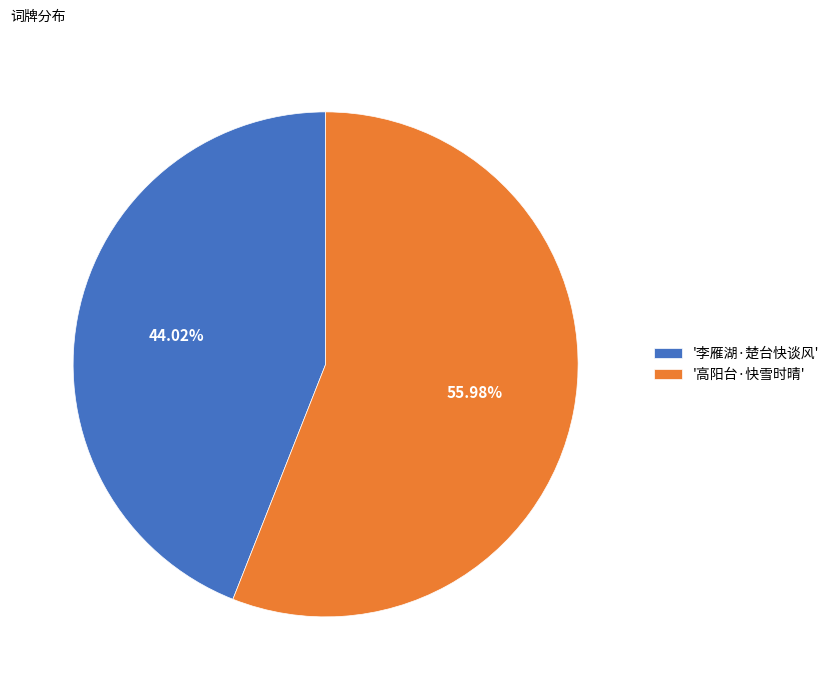

Between '高阳台·快雪时晴' and '李雁湖·楚台快谈风', which is larger?

'高阳台·快雪时晴'